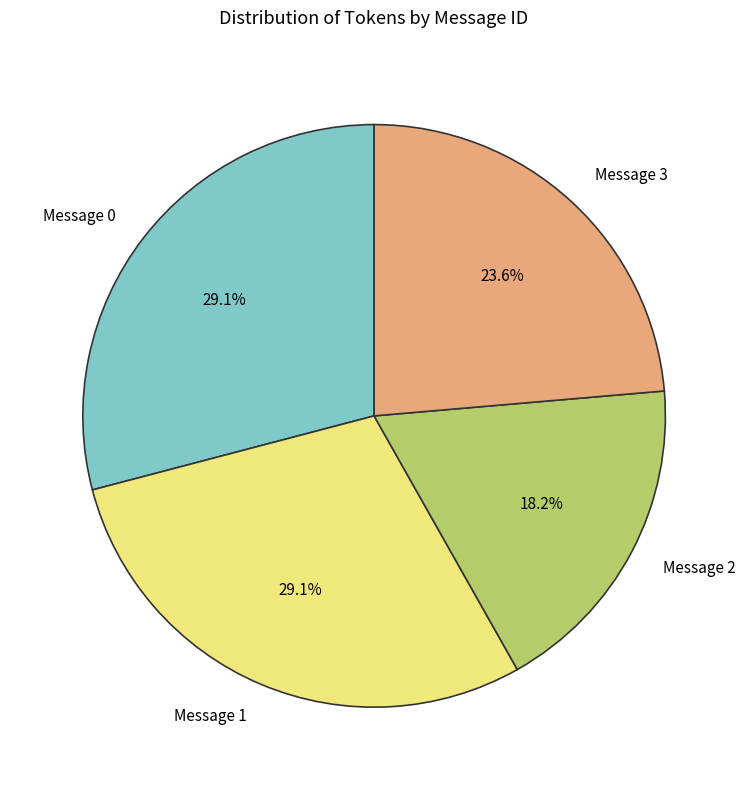

How many slices are in this pie chart?

4